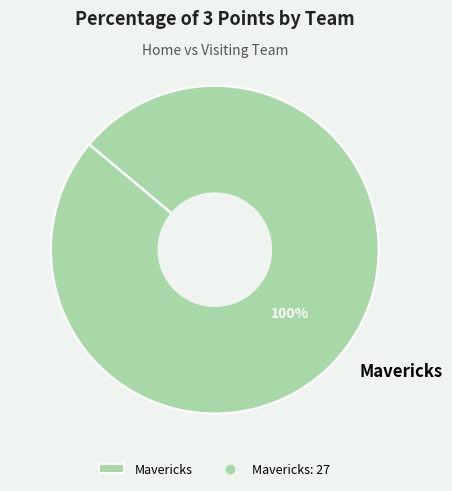

To the nearest percent, what percentage of the pie is Mavericks?

100%